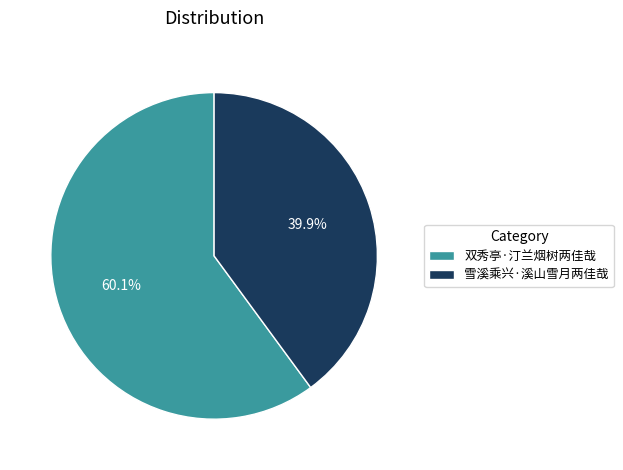

Does any single category account for the majority?

Yes